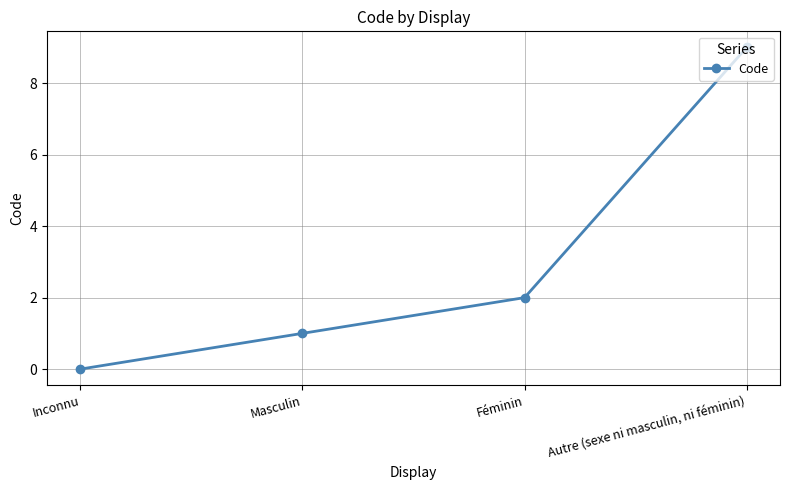

True or false: the data shows 5 at Inconnu.

False